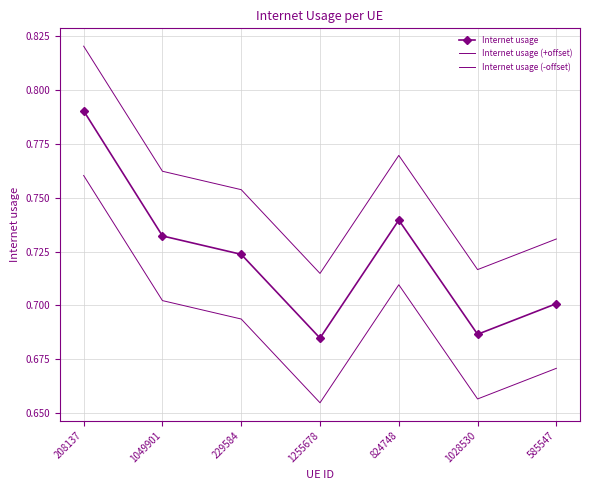

Is it true that Internet usage equals 0.2 at 585547?

False